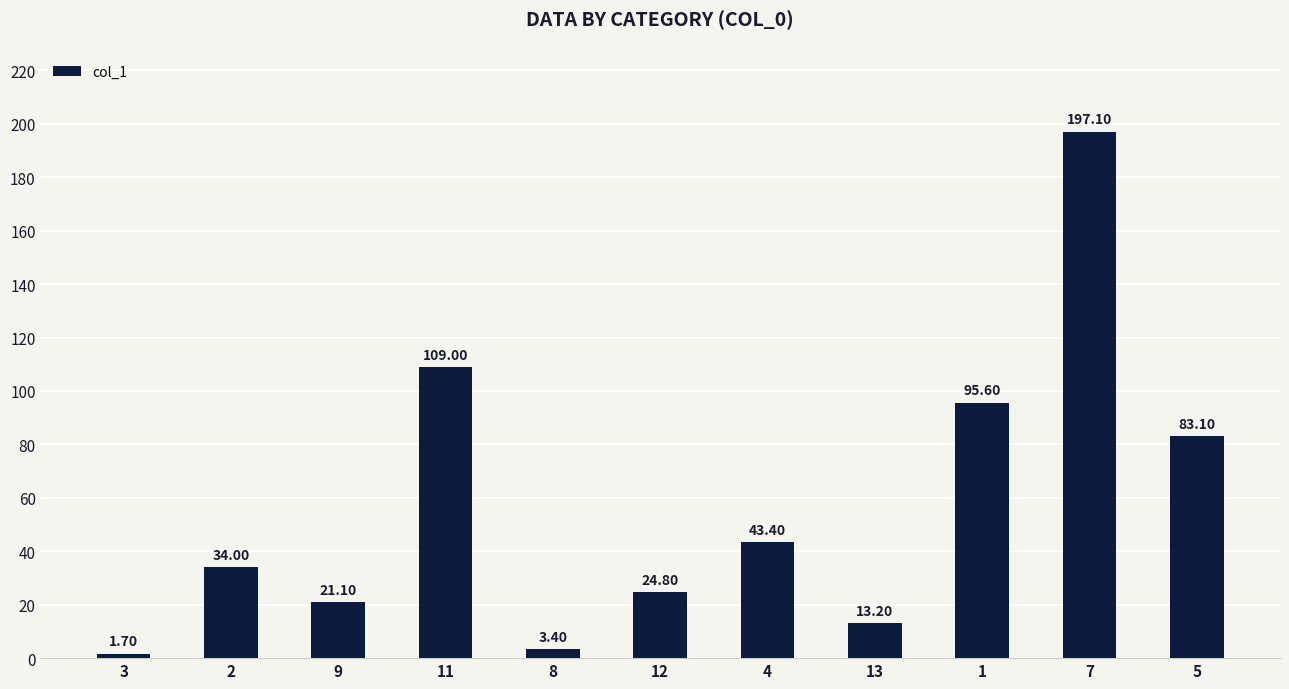

What is the label of the 1st bar from the right?

5